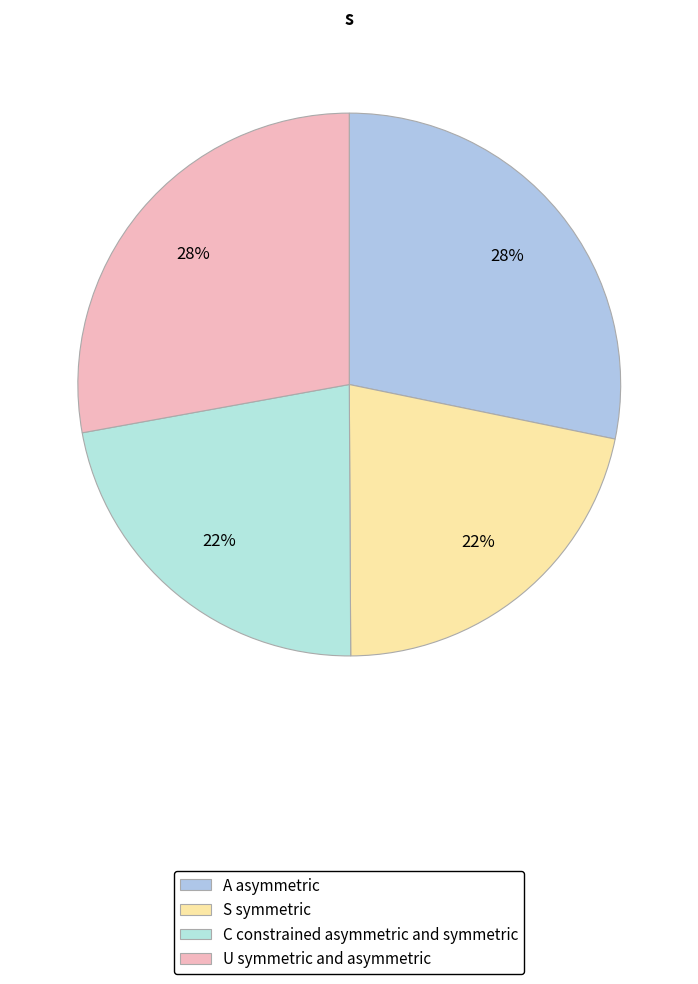

How many slices are in this pie chart?

4